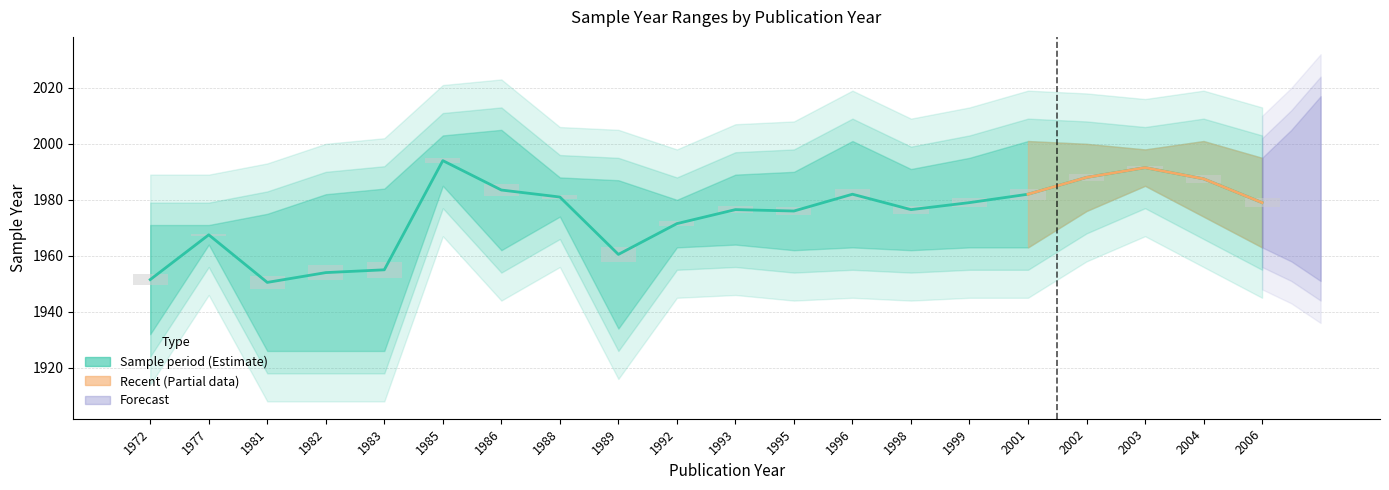

Read the Sample period midpoint value at 1992.

1971.5